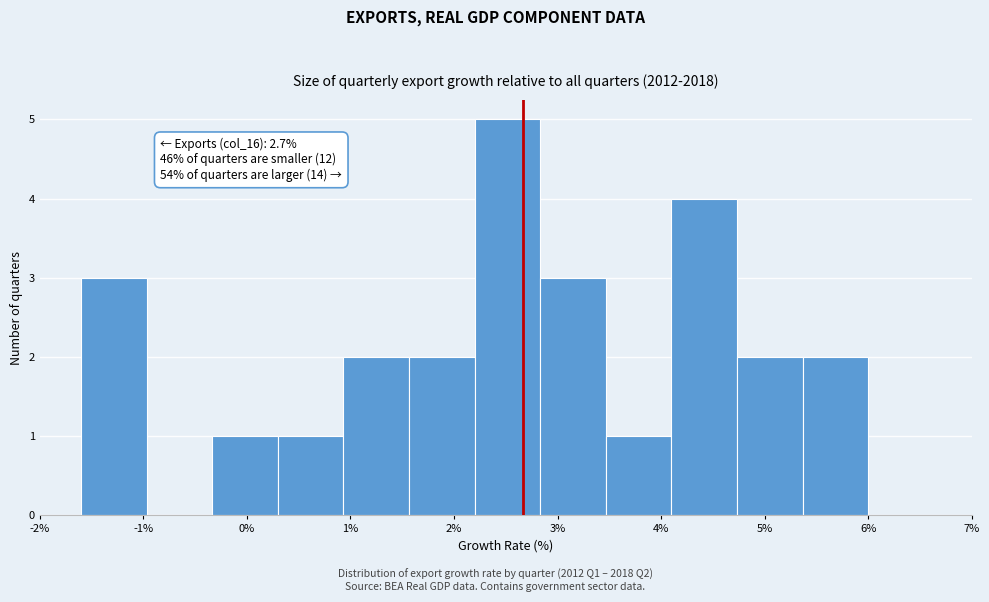

Which range on the x-axis has the tallest bar?

2.2 to 2.8